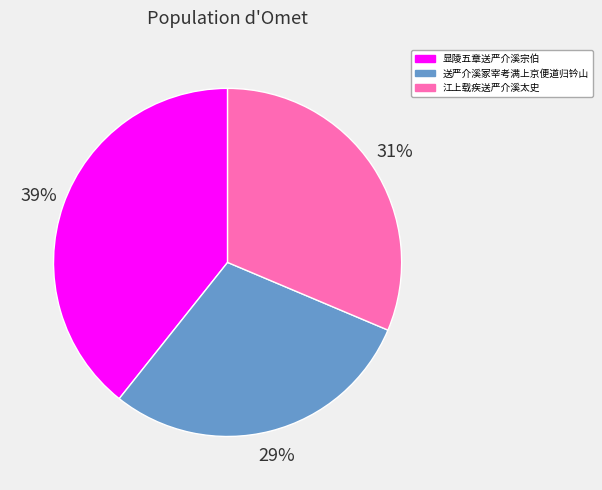

How many segments does this pie chart have?

3